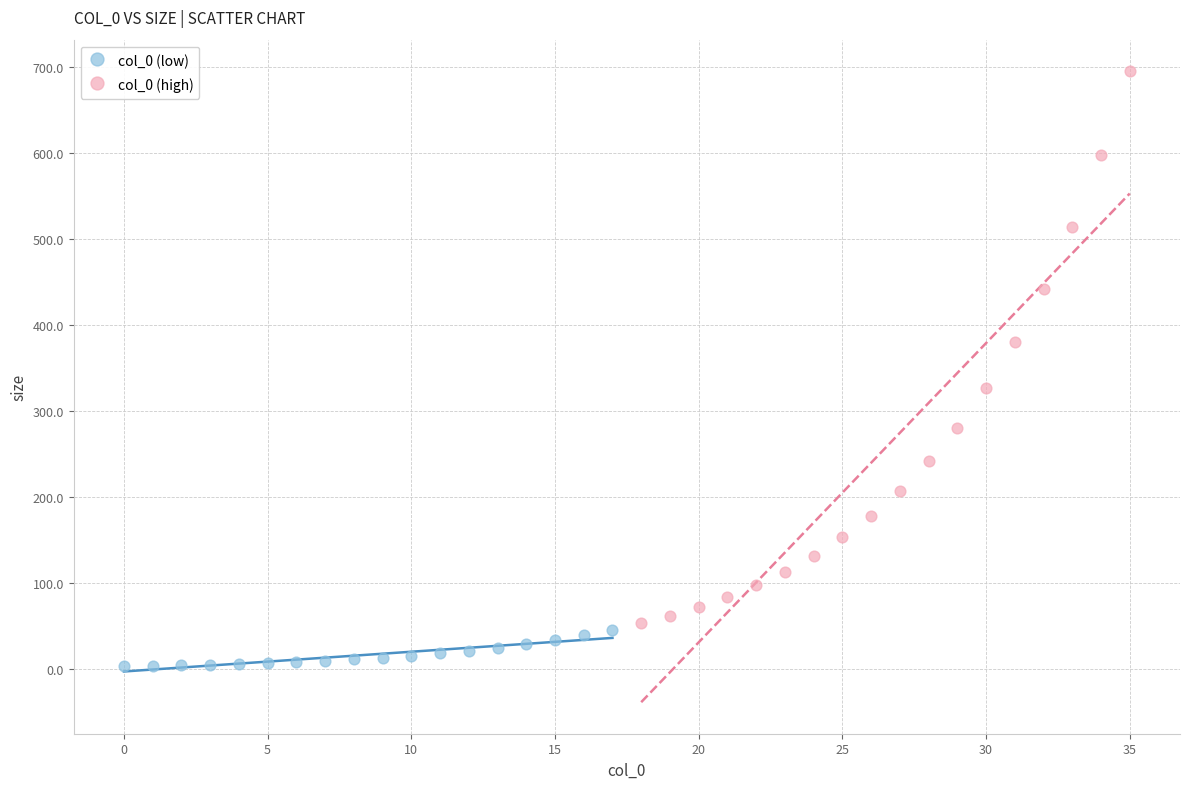

Which series has the widest spread of Y values?

col_0 (high)